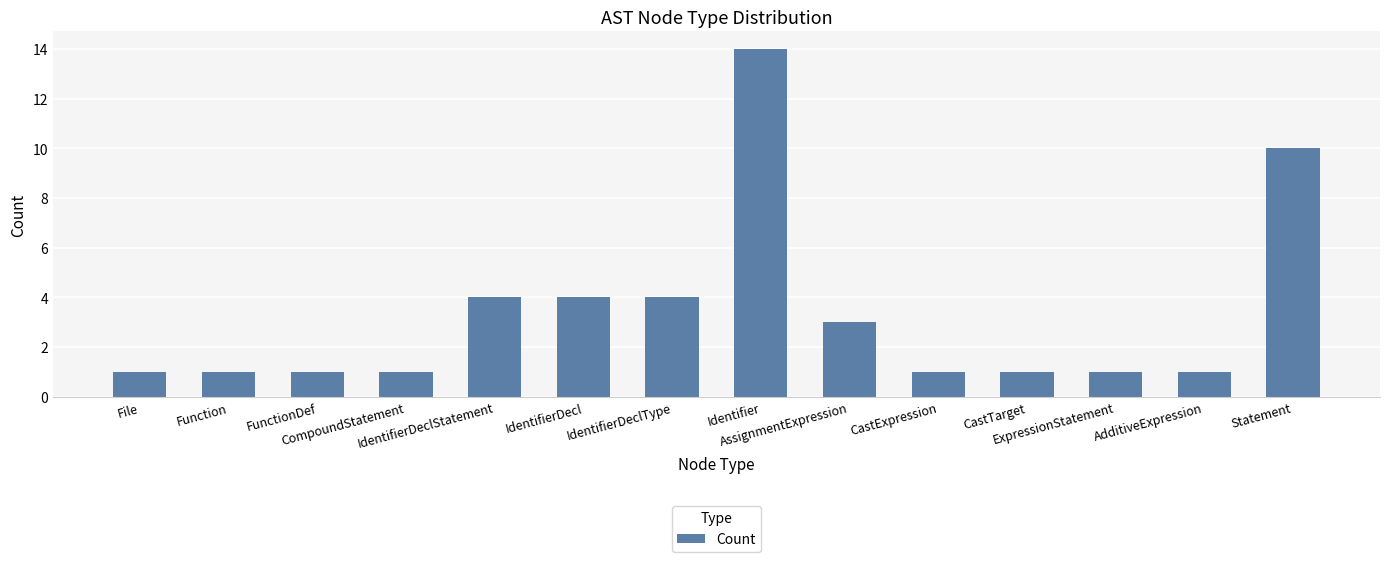

True or false: the data shows 1 at CompoundStatement.

True